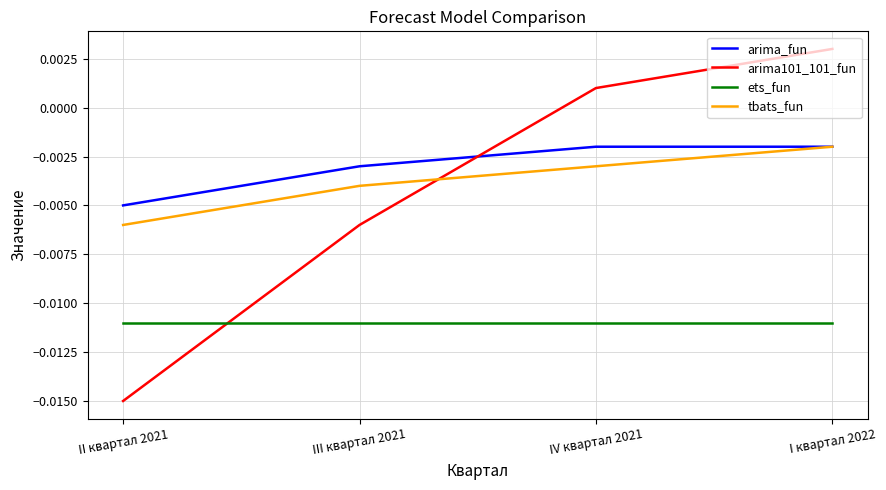

Where does the arima101_101_fun series first go above 0?

IV квартал 2021